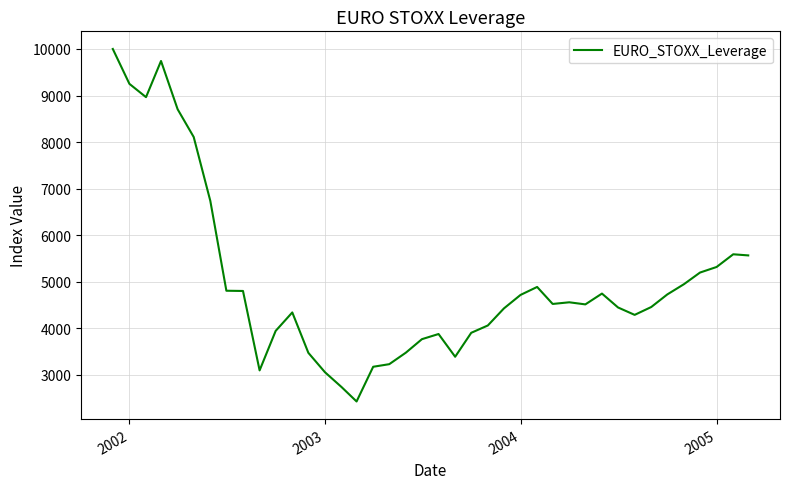

What is the minimum value shown in the chart?

2429.8